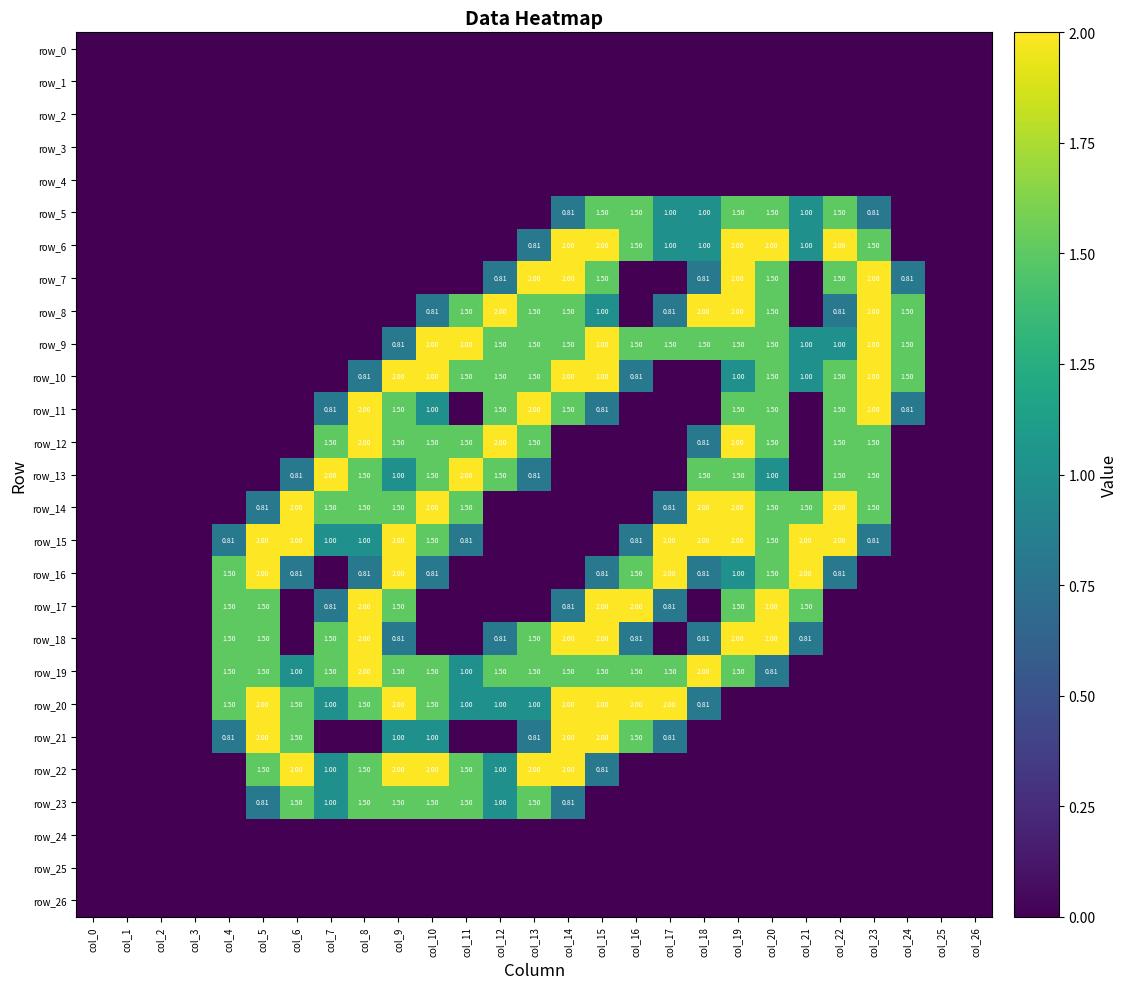

Count the number of data series in this chart.

27